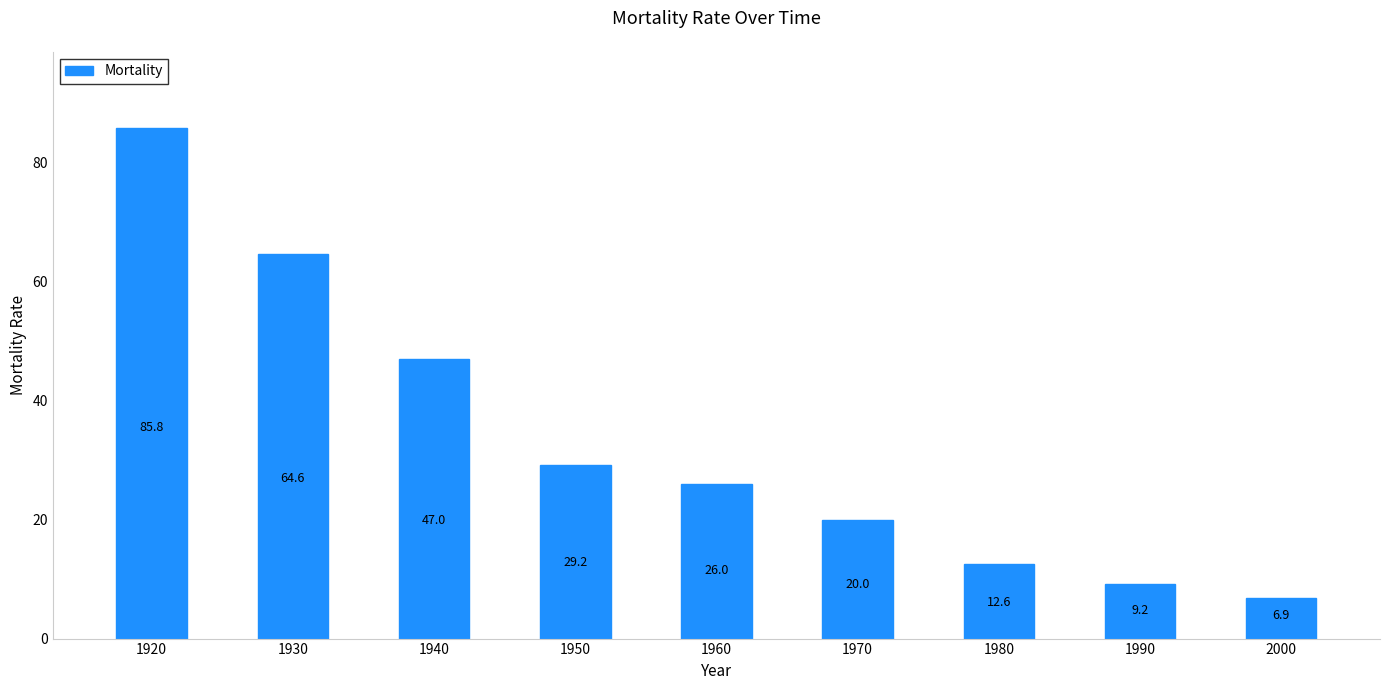

List the labels in order of value, smallest first.

2000, 1990, 1980, 1970, 1960, 1950, 1940, 1930, 1920